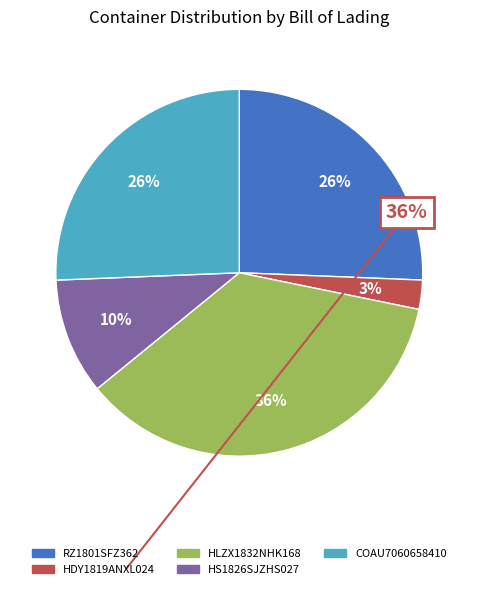

Which slice is the largest?

HLZX1832NHK168